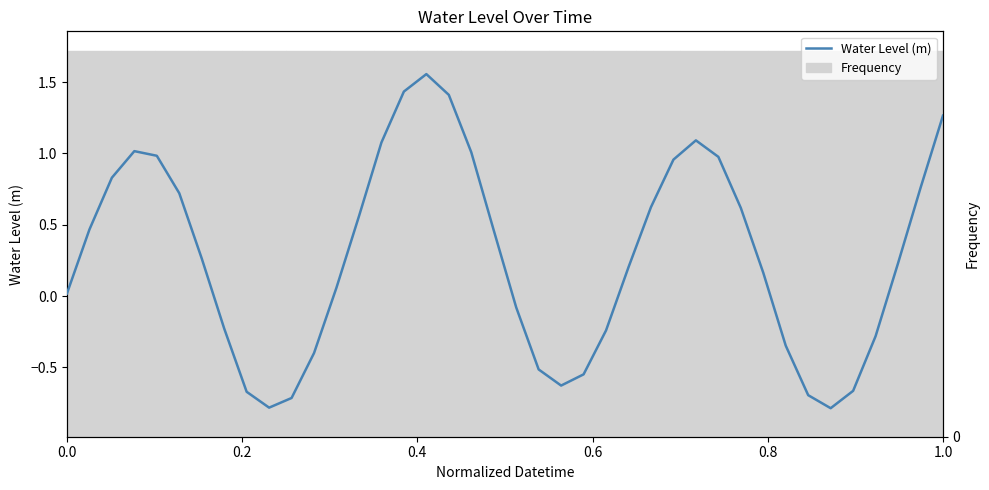

What is the sum of all values?

11.2